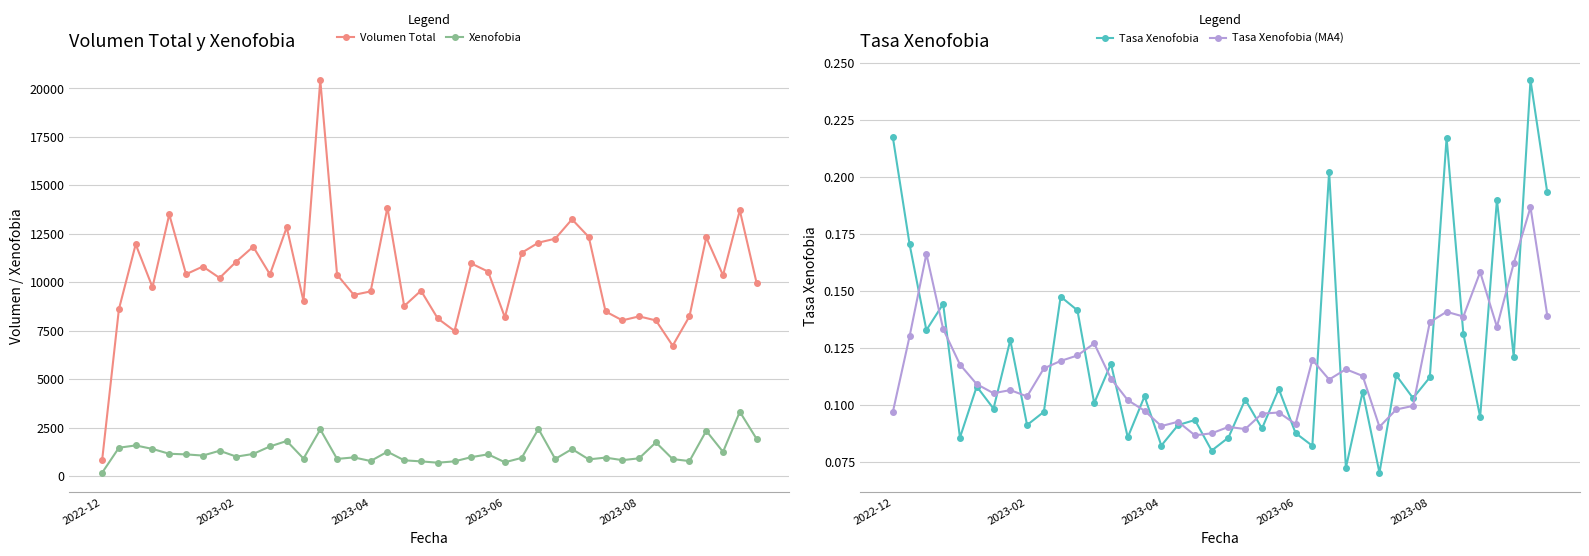

True or false: Xenofobia and Volumen Total cross at least once.

False